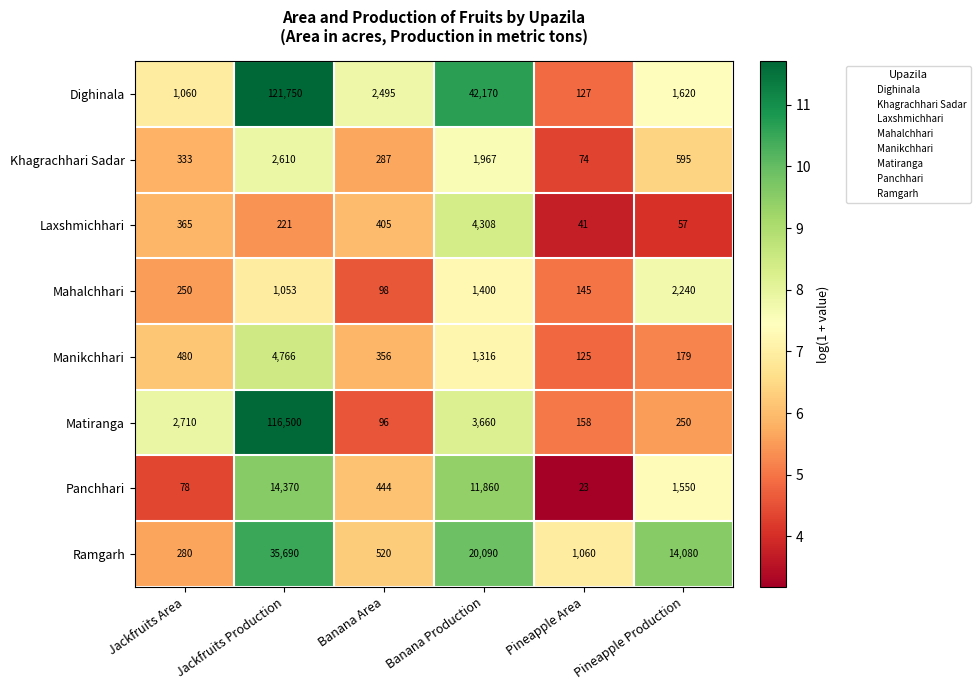

Between Banana Area and Banana Production, which series saw the biggest shift?

Dighinala